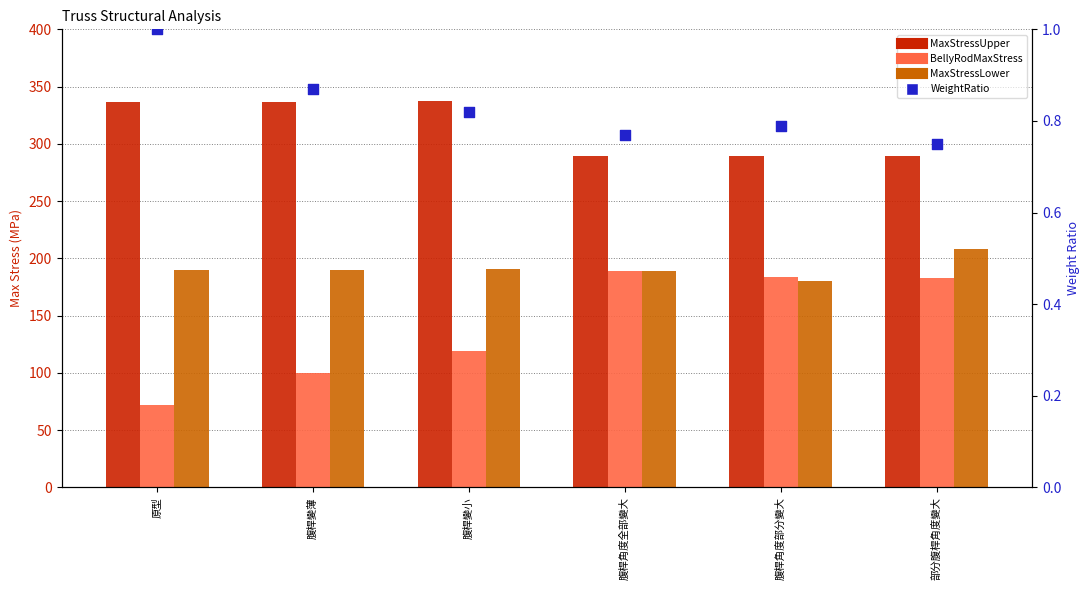

Which series has the largest Y range (max minus min)?

BellyRodMaxStress